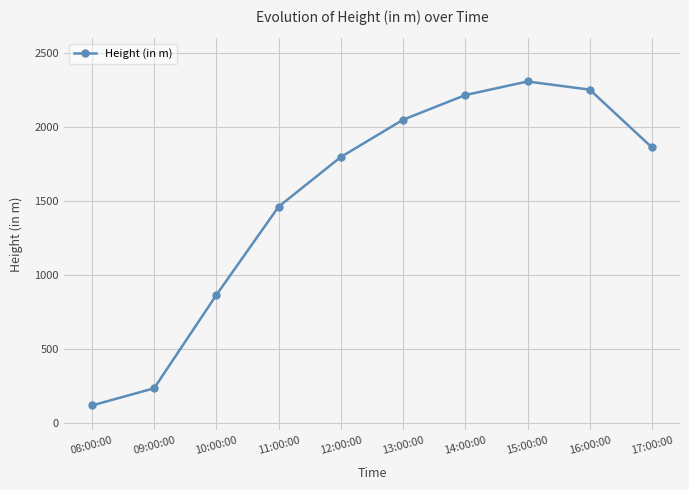

Where does the data first go above 1862?

13:00:00